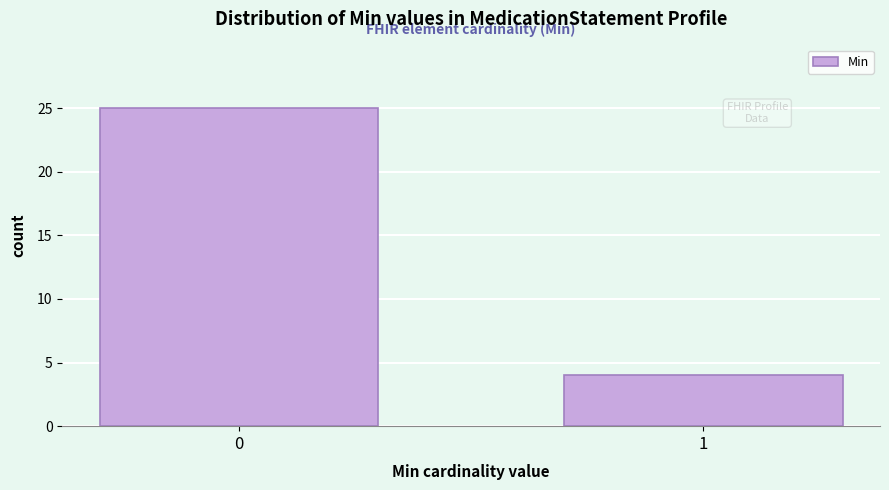

Reading left to right, extract all data points from this chart.

0=25	1=4